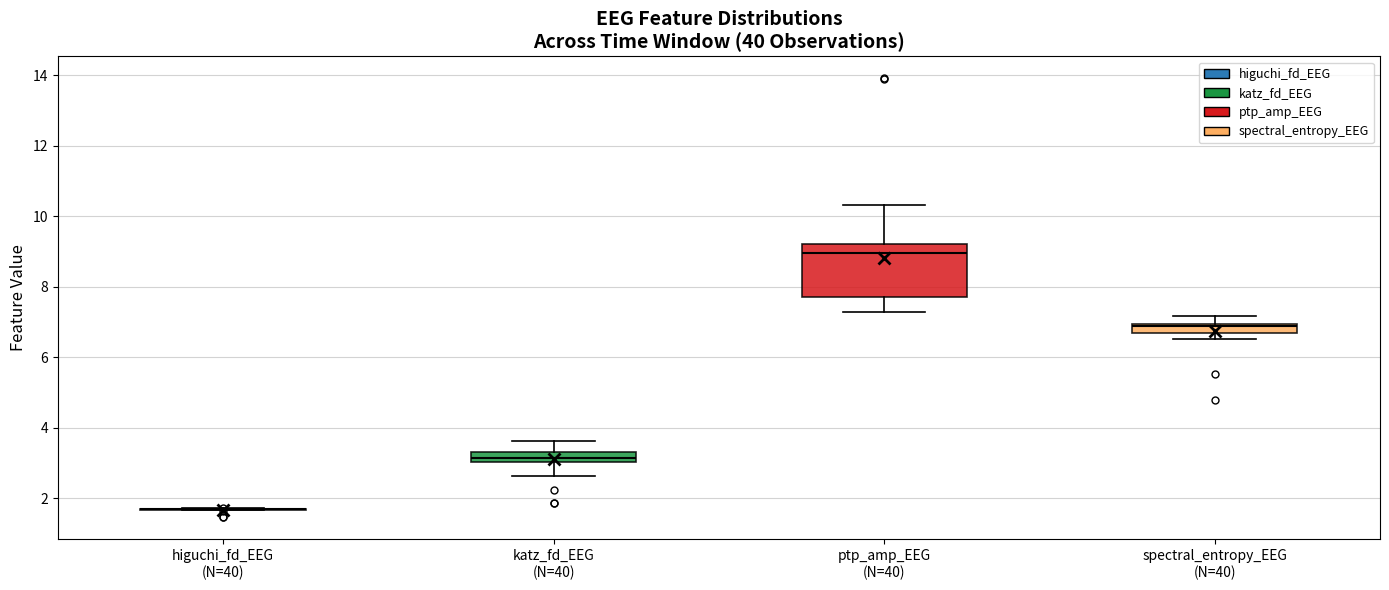

Comparing the boxes themselves (not the whiskers), which one is the tallest?

ptp_amp_EEG (N=40)